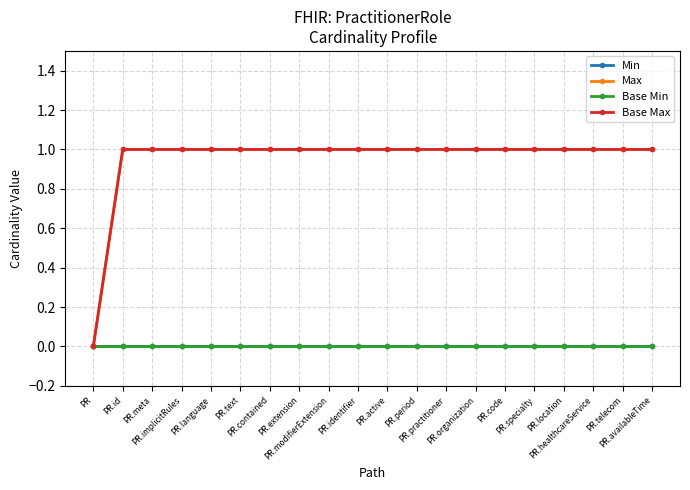

True or false: Max and Base Max intersect in this chart.

False